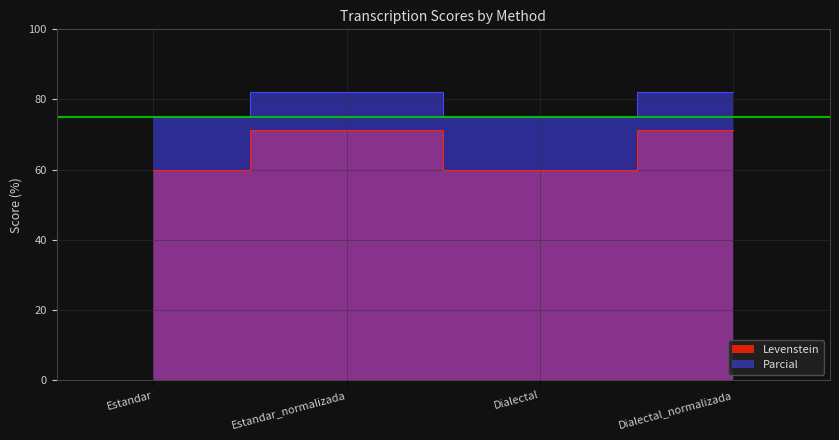

Rank the series at Estandar_normalizada from lowest to highest value.

Levenstein, Parcial